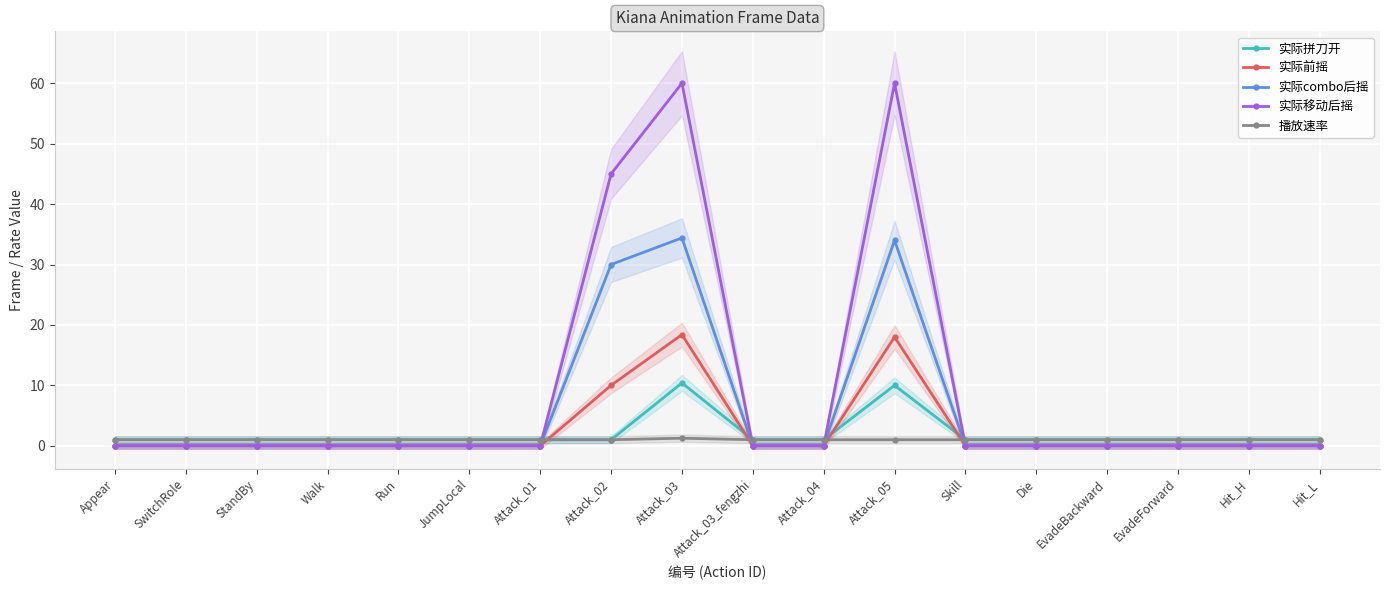

True or false: 播放速率 has a value of 1.0 at StandBy.

True